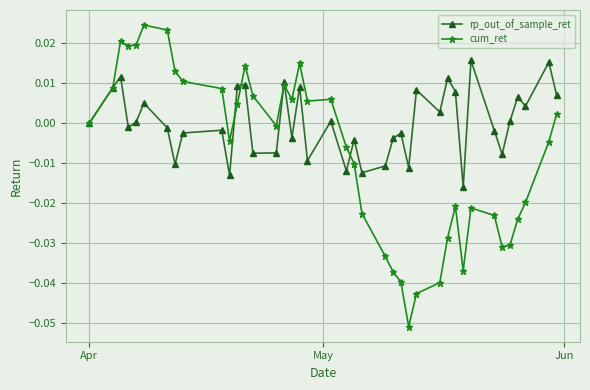

How many interior local valleys does the rp_out_of_sample_ret series have?

13